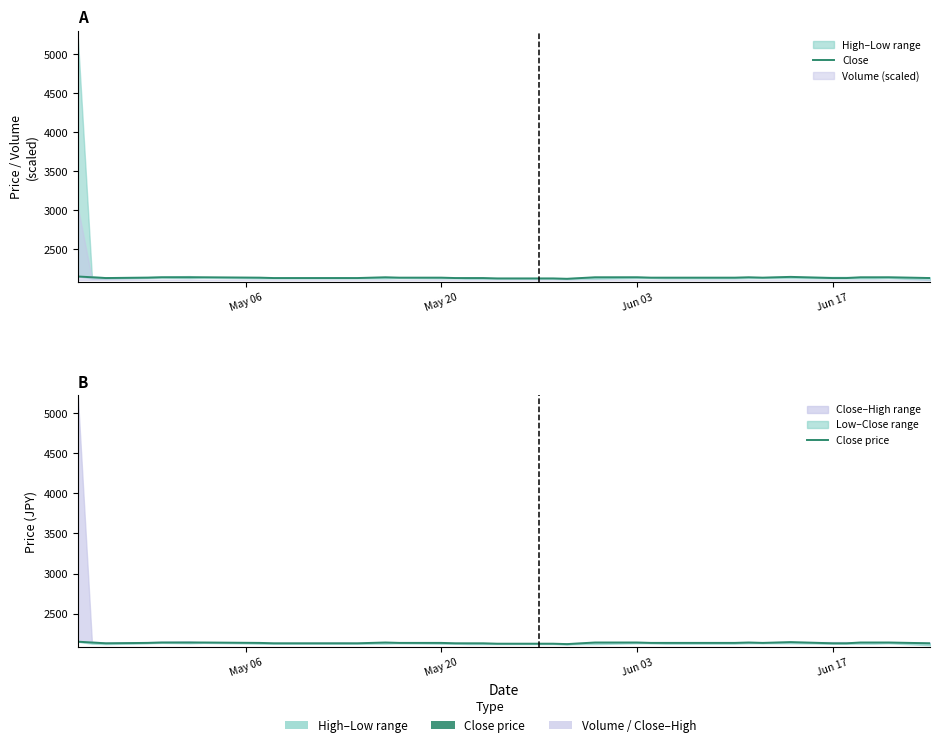

True or false: Close price and Close cross at least once.

False